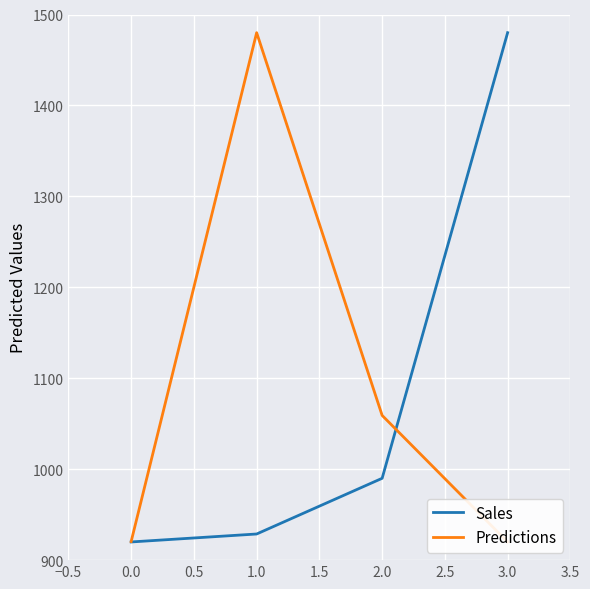

True or false: Sales has more than 2 interior local peaks.

False